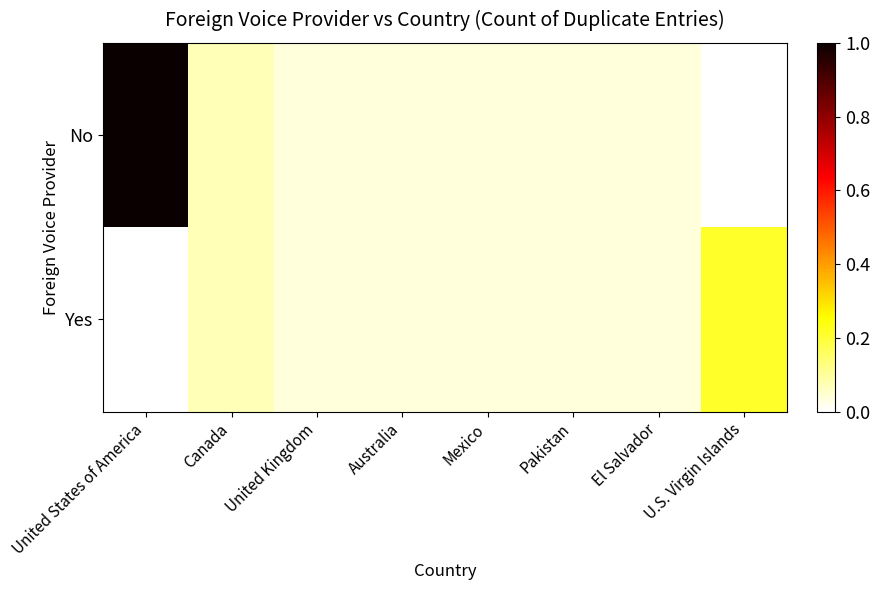

Reading left to right, extract all data points from this chart.

No: United States of America=1.0	Canada=0.1	United Kingdom=0.0	Australia=0.0	Mexico=0.0	Pakistan=0.0	El Salvador=0.0	U.S. Virgin Islands=0.0
Yes: United States of America=0.0	Canada=0.1	United Kingdom=0.0	Australia=0.0	Mexico=0.0	Pakistan=0.0	El Salvador=0.0	U.S. Virgin Islands=0.2